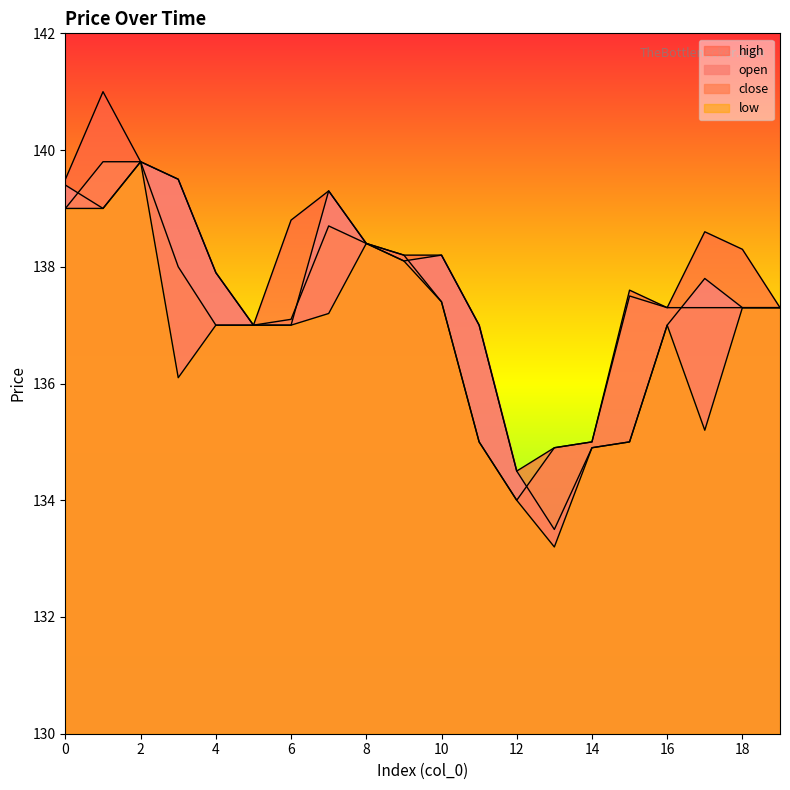

At which category is the sum across all series the highest?

2